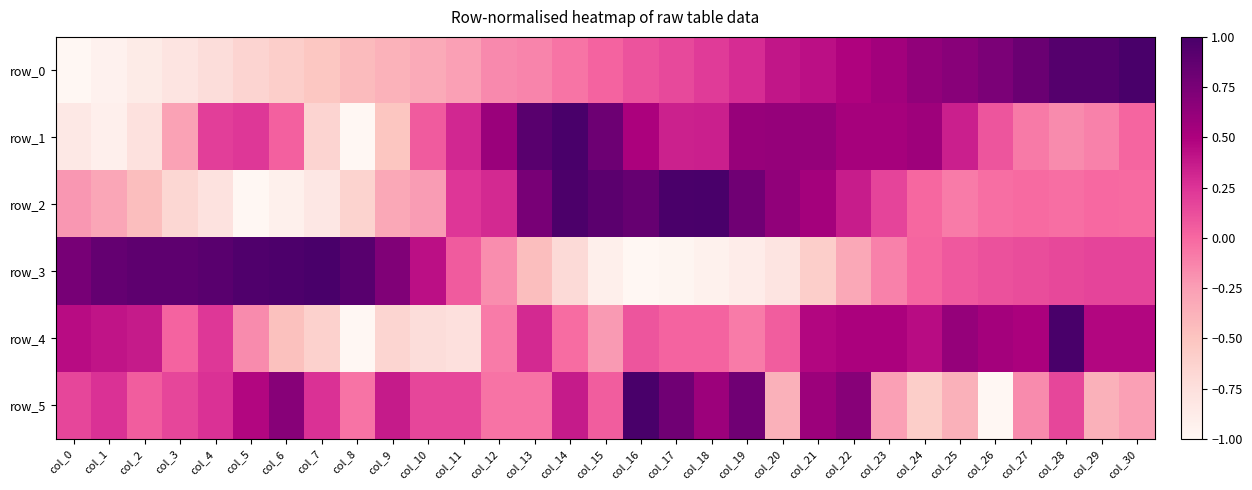

Which category has the highest value across all series?

col_30